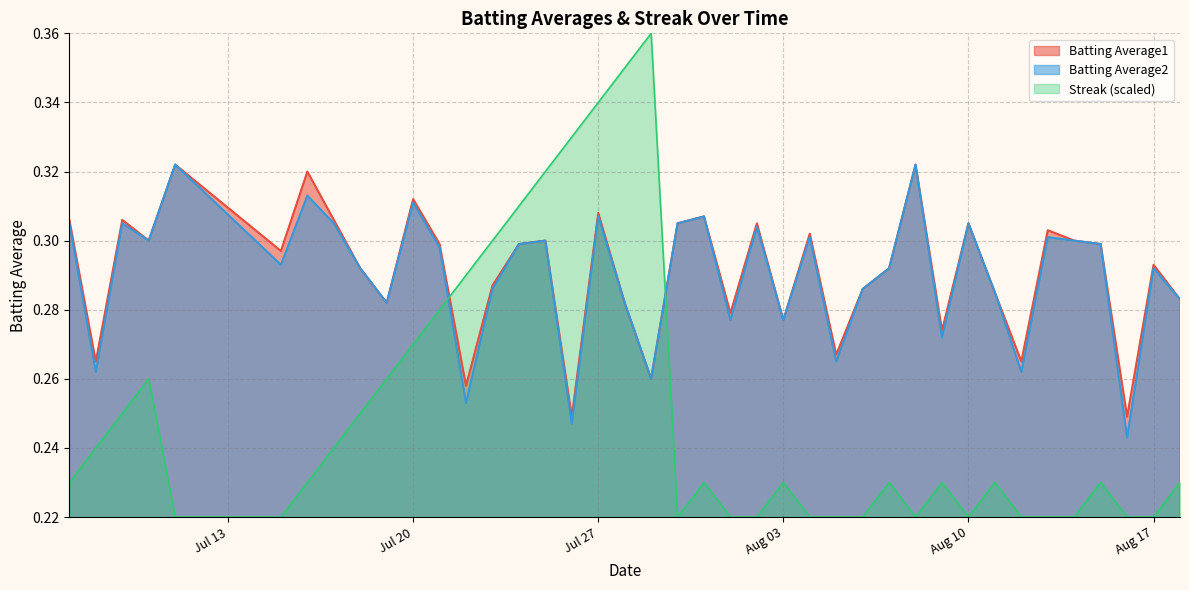

At which category is the sum across all series the highest?

Jul 27